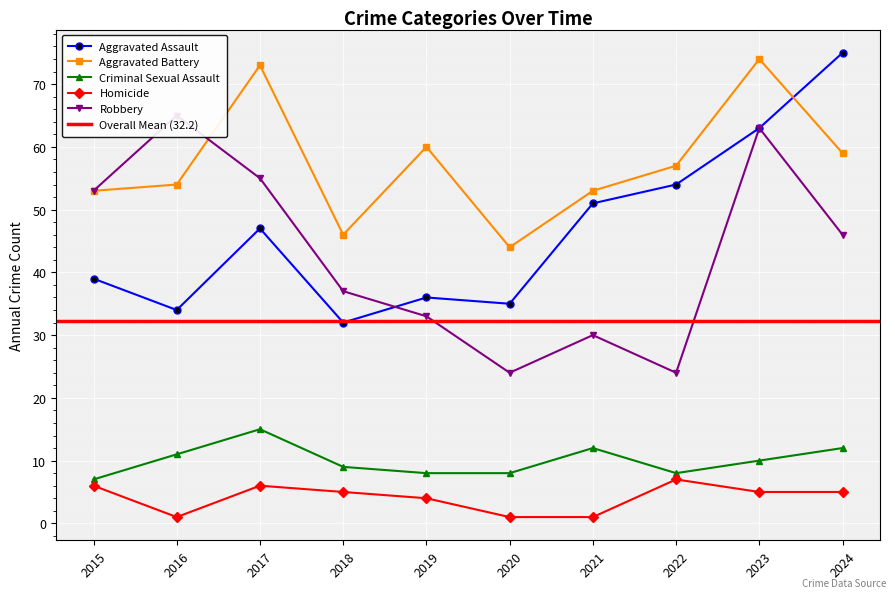

What is the difference between the highest and lowest values at 2020?

43